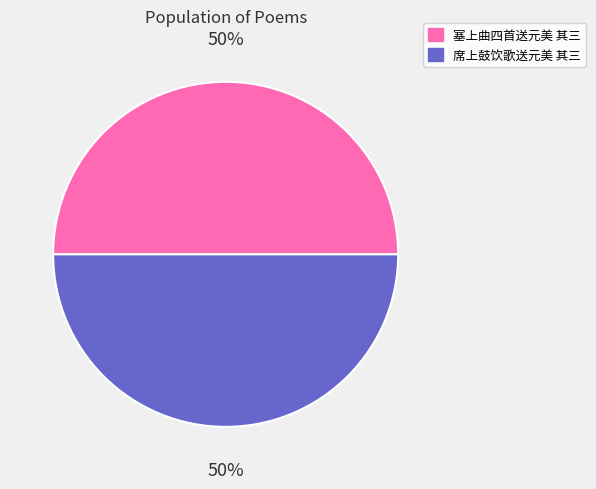

To the nearest percent, what is the combined percentage of 塞上曲四首送元美 其三 and 席上鼓饮歌送元美 其三?

100%